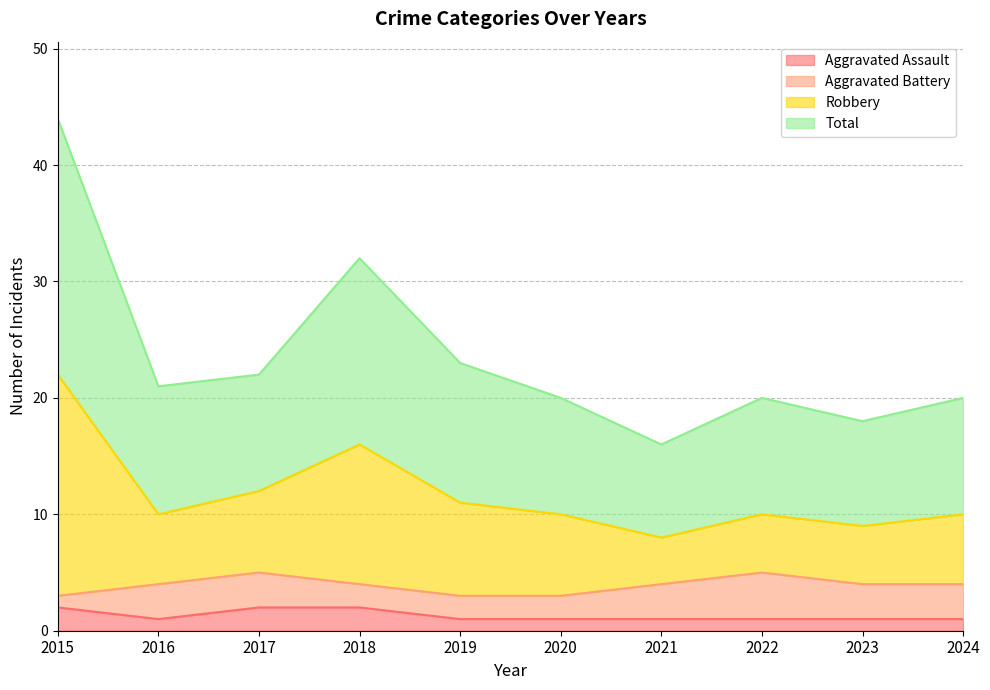

The value of Total at 2023 is 9. True or false?

True